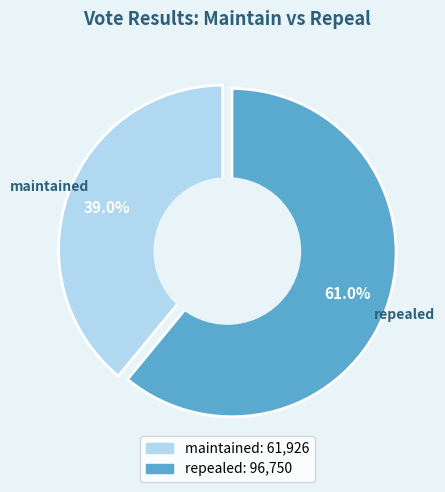

How many slices are in this pie chart?

2